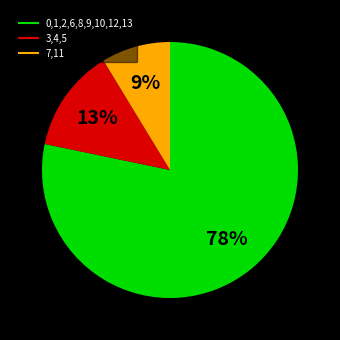

Count the number of slices in the pie.

3